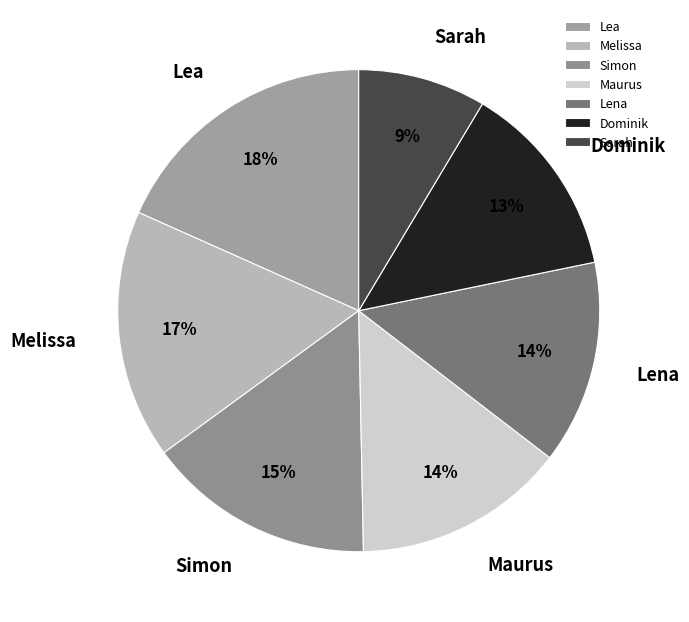

True or false: Lea accounts for 18% of the total.

True